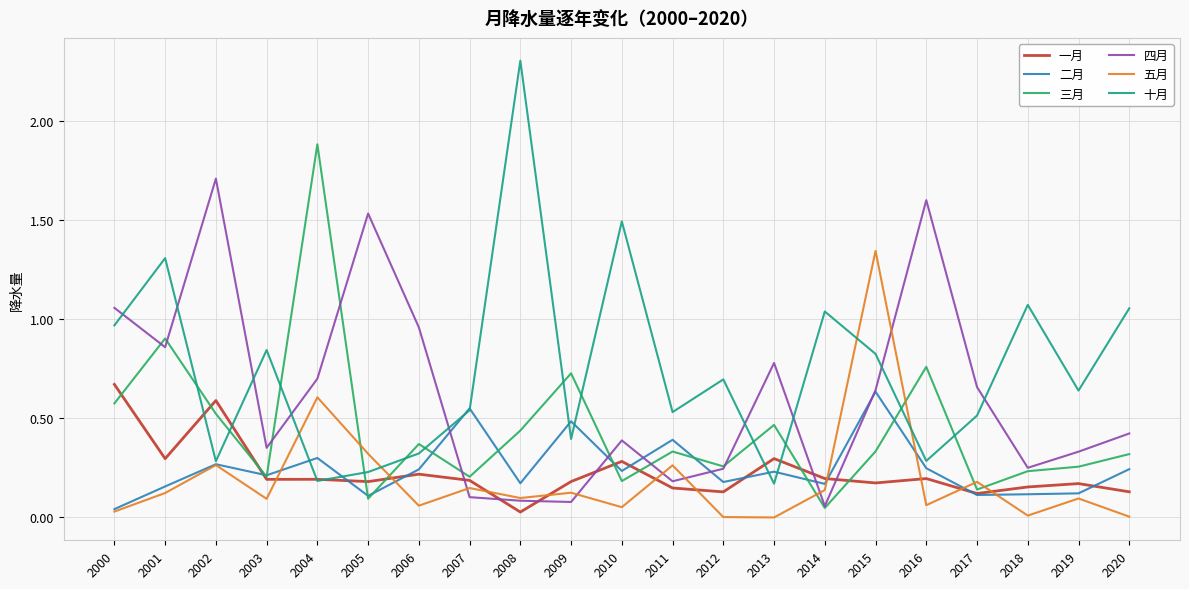

True or false: 五月 and 一月 intersect in this chart.

True